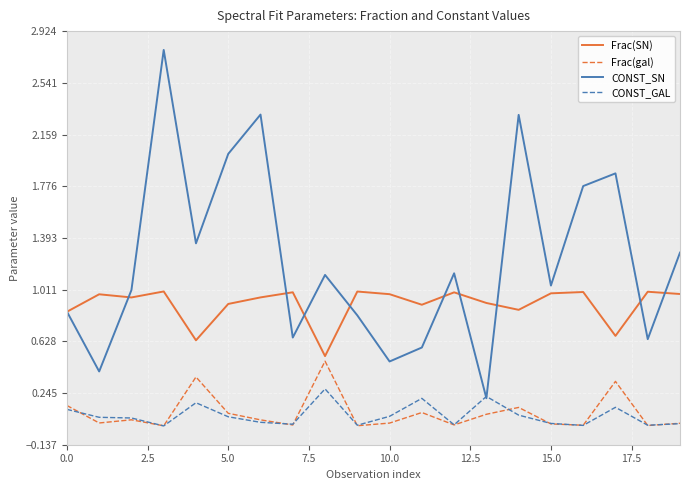

List the series in order of their peak value, lowest first.

CONST_GAL, Frac(gal), Frac(SN), CONST_SN